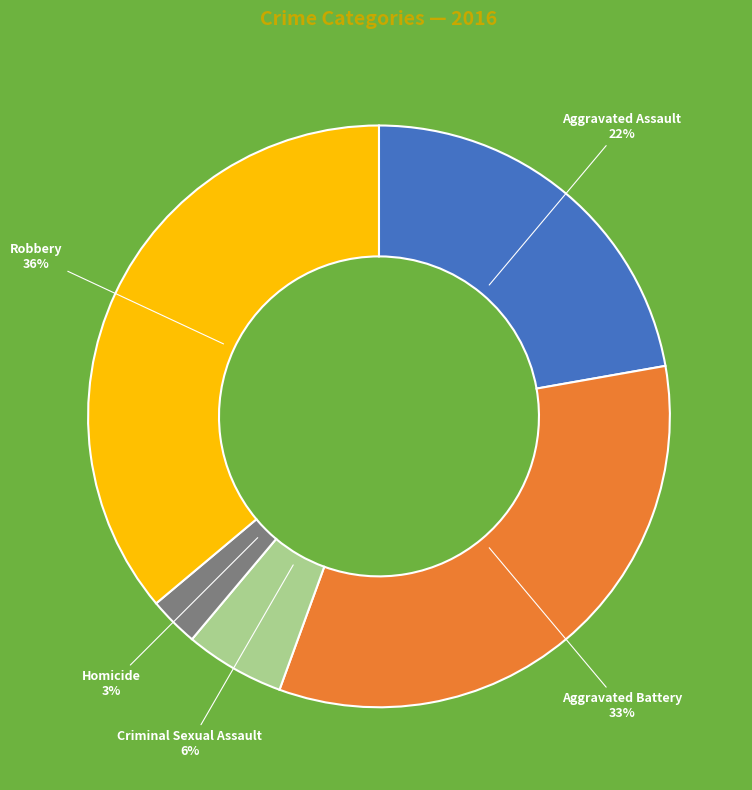

Is the sum of Aggravated Battery and Criminal Sexual Assault greater than half?

No